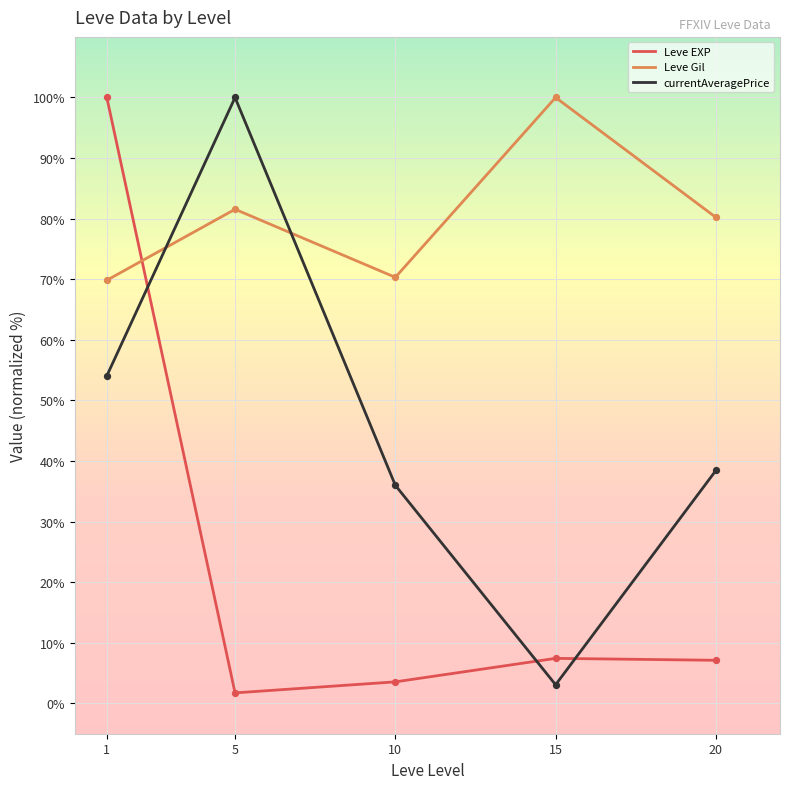

Which series changed the most between 1 and 5?

Leve EXP